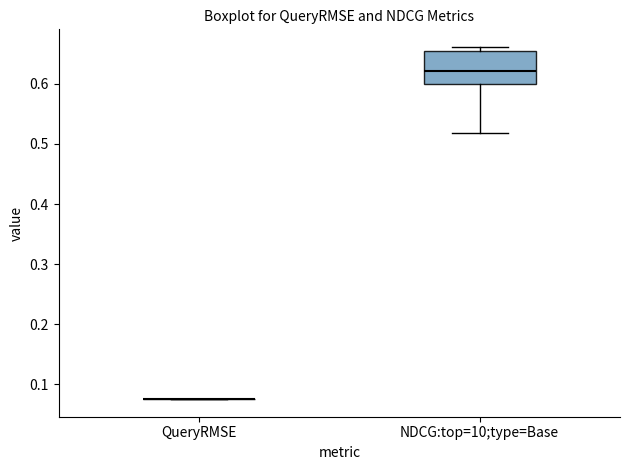

Reading left to right, read every box against the y-axis: the position of its median line, the range the box covers, and the ends of its whiskers. The values are not printed on the chart, so give them approximately, as read against the axis.

QueryRMSE: box collapsed to a line at 0.08, whiskers 0.08 to 0.08
NDCG:top=10;type=Base: median 0.62, box 0.60 to 0.66, whiskers 0.52 to 0.66 (just above the box's upper edge)